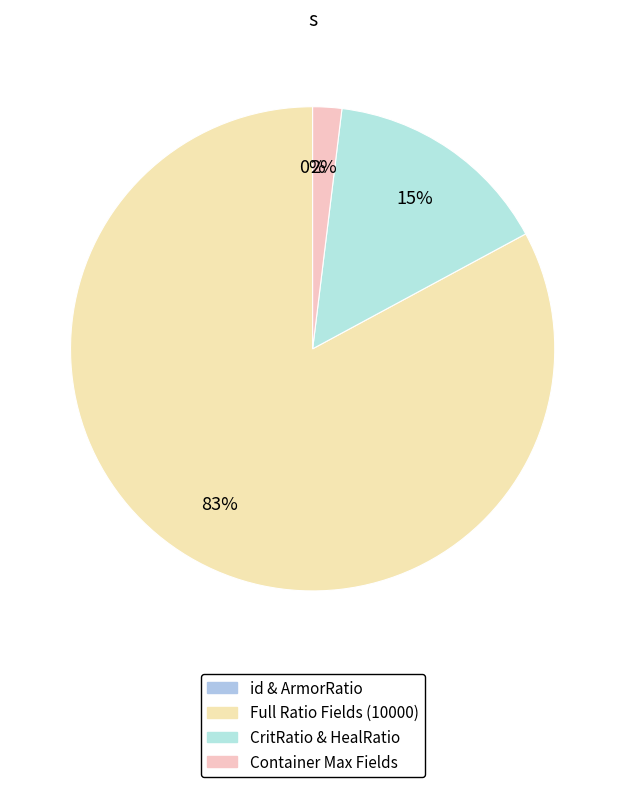

Which slice is the smallest?

id